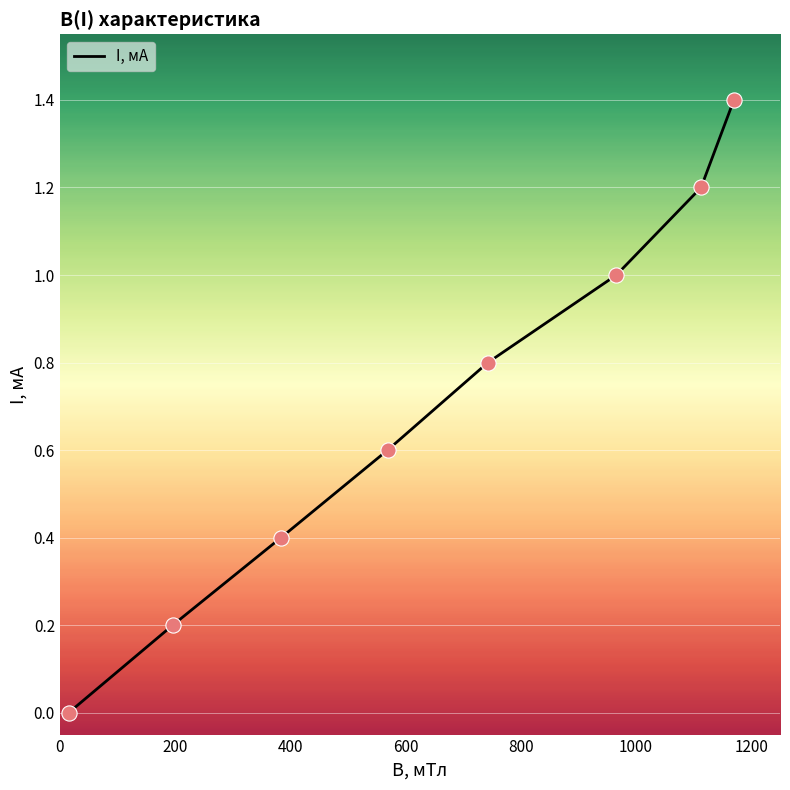

What is the sum of all values?

5.6